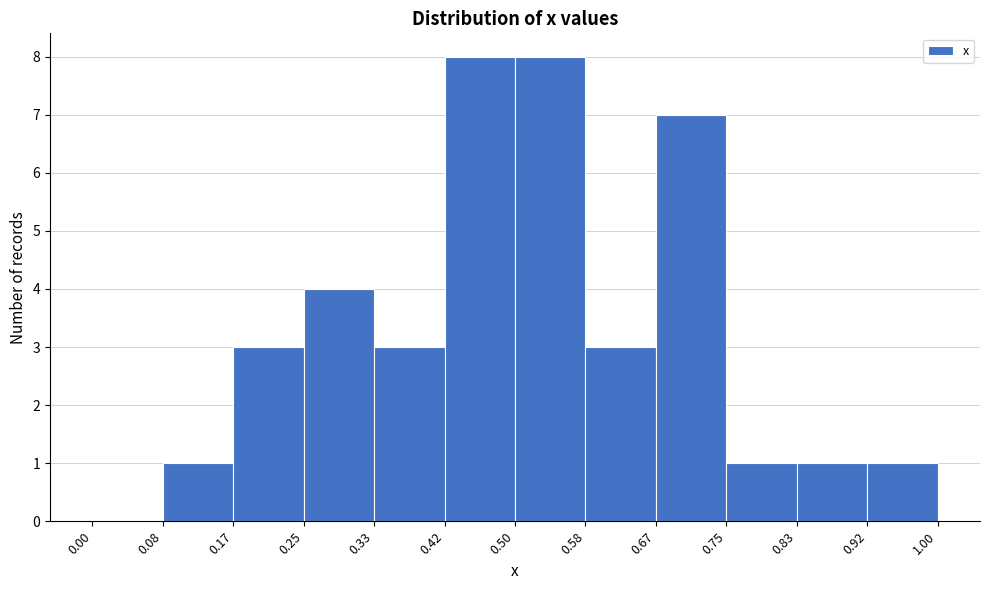

How tall is the bar that spans 0.50 to 0.58 on the x-axis? The values are not printed on the chart, so give them approximately, as read against the axis.

8